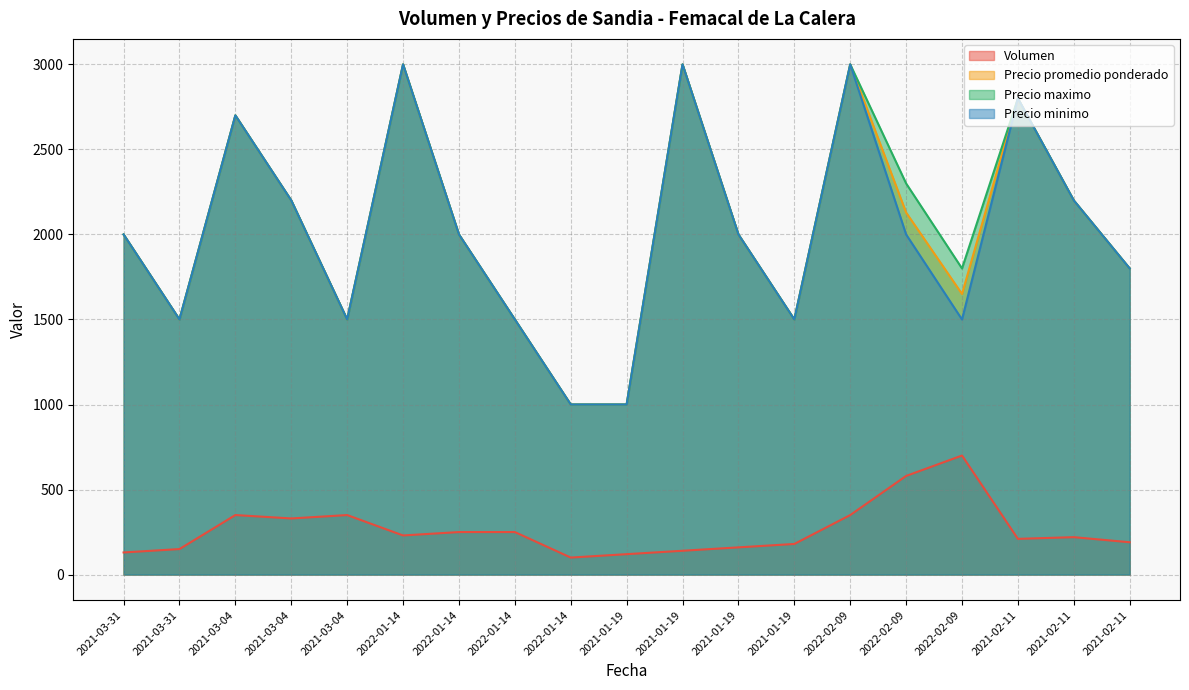

Which series has the widest spread of values?

Precio promedio ponderado